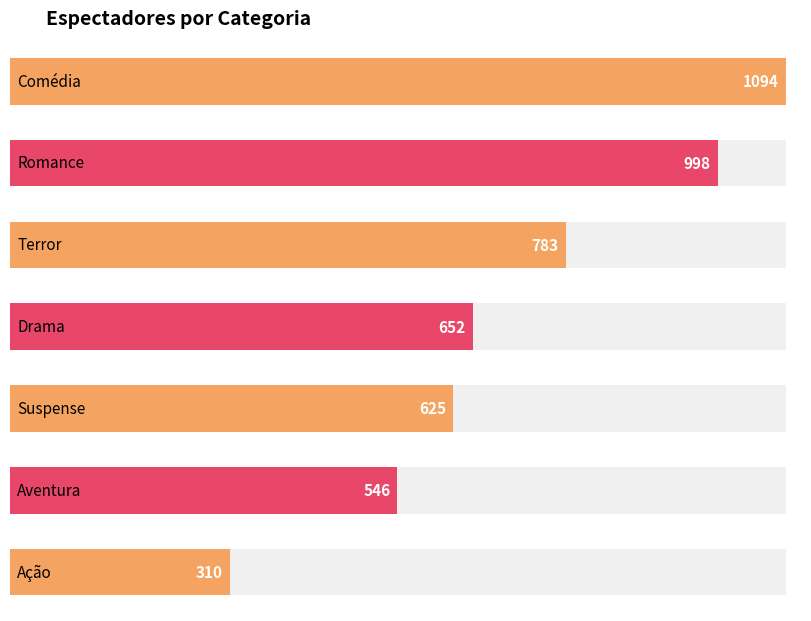

What is the label of the 1st bar from the right?

Ação